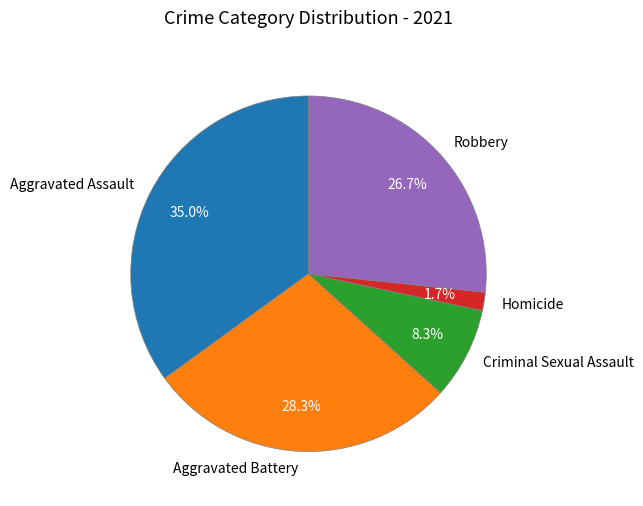

How many slices are in this pie chart?

5